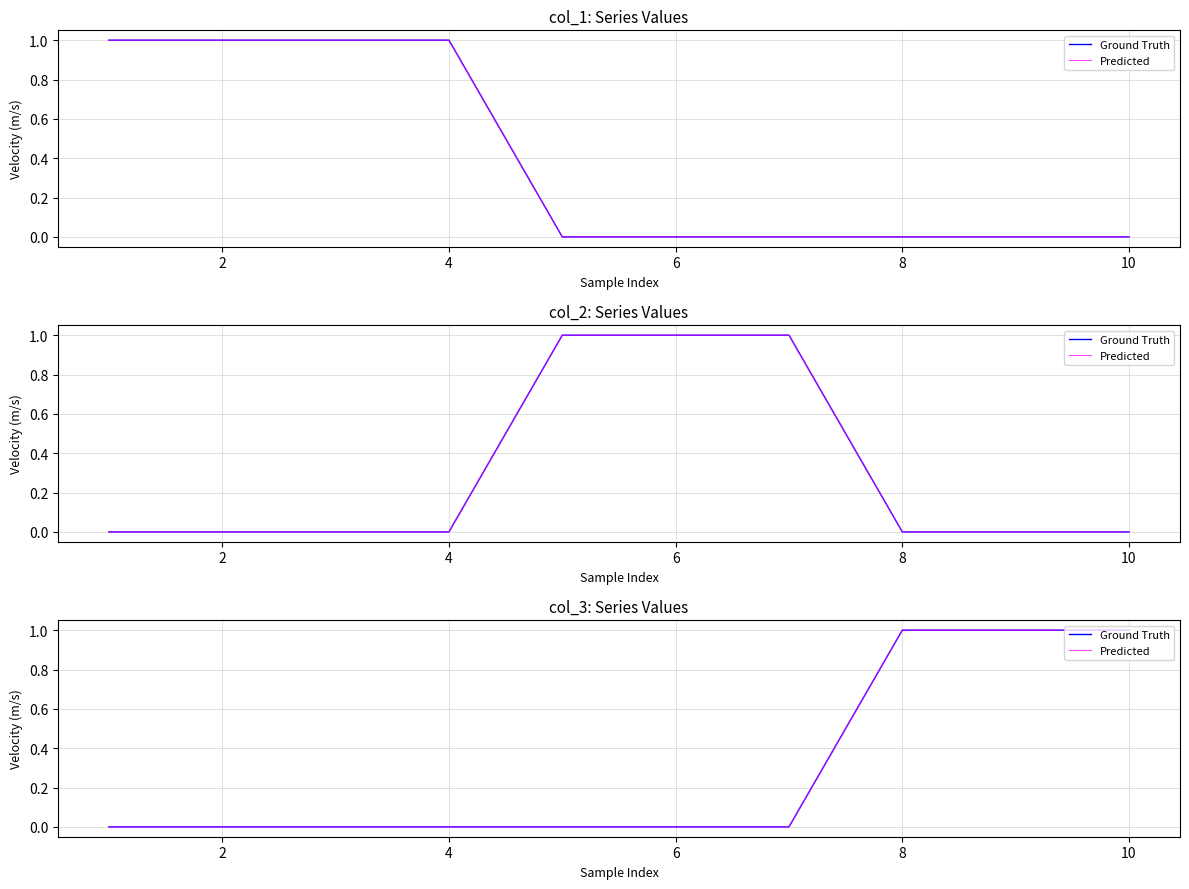

Which series has the largest total across all categories?

Ground Truth